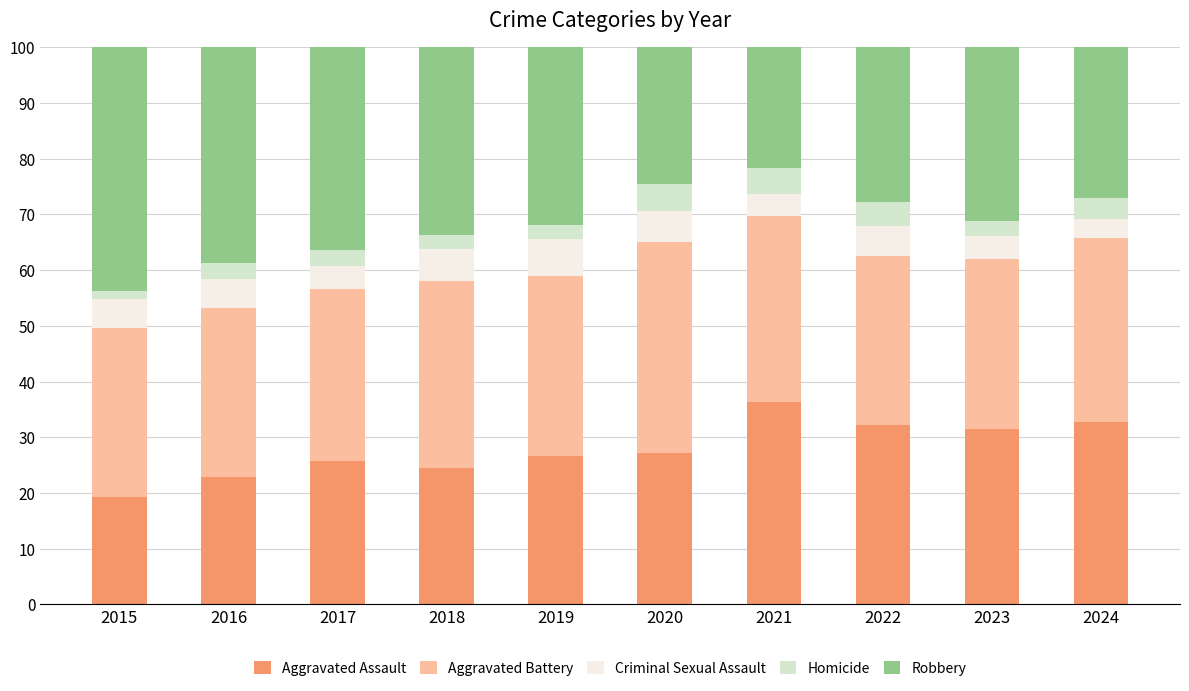

What is the minimum value for Aggravated Assault?

19.3